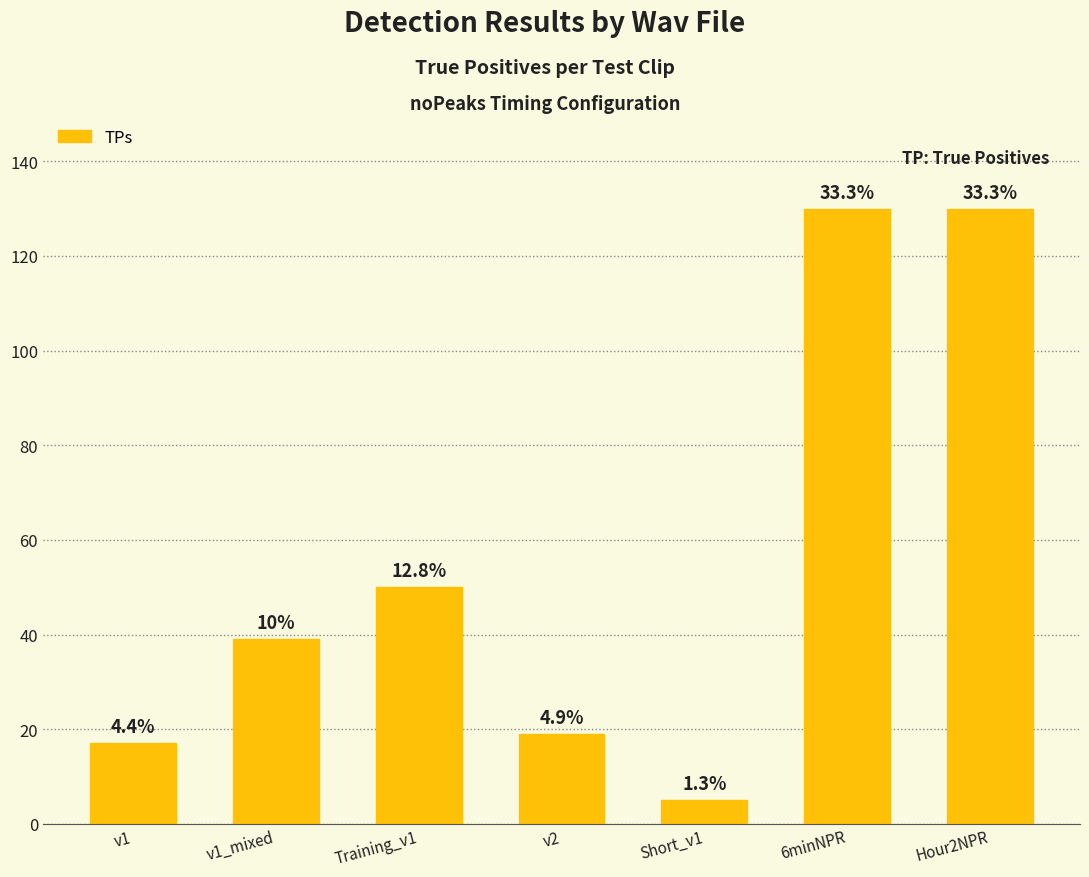

List the labels in order of value, largest first.

6minNPR, Hour2NPR, Training_v1, v1_mixed, v2, v1, Short_v1